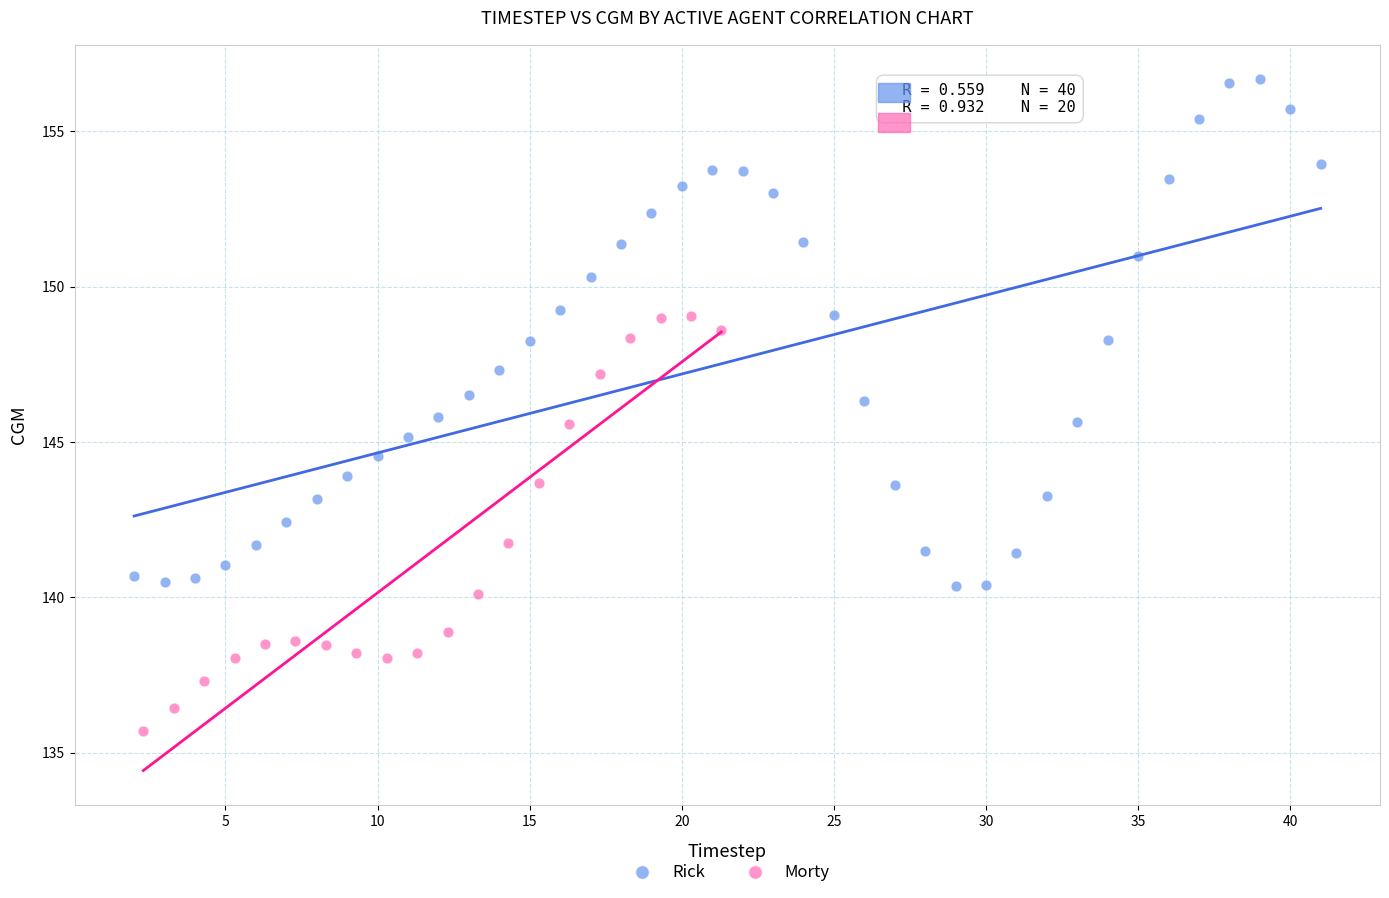

Which series contains the highest Y value?

Rick